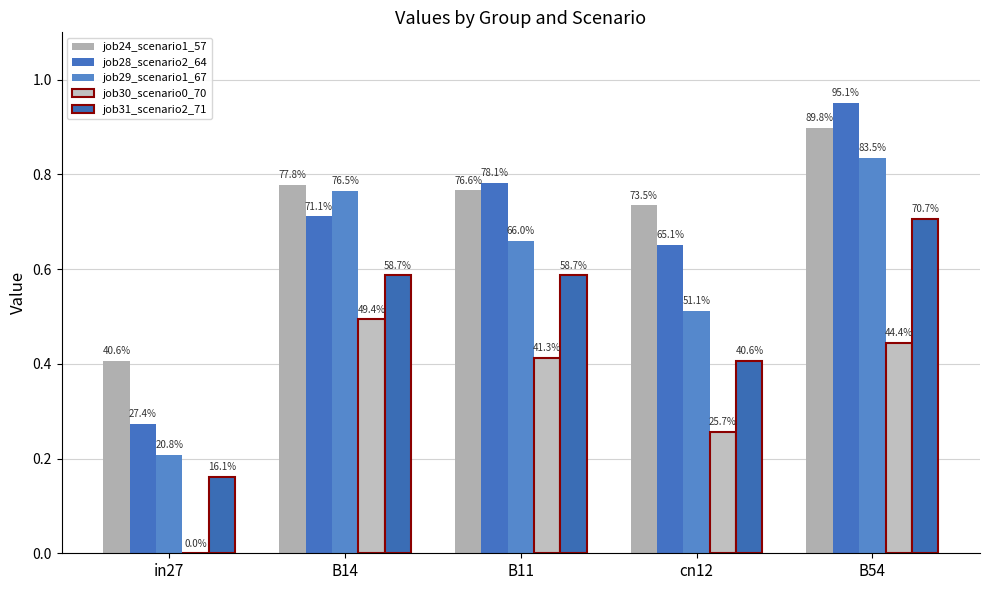

Rank the categories by job29_scenario1_67 value from lowest to highest.

in27, cn12, B11, B14, B54